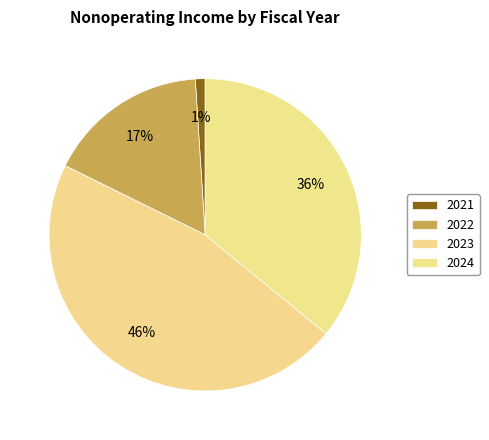

To the nearest percent, what is the average slice percentage?

25%